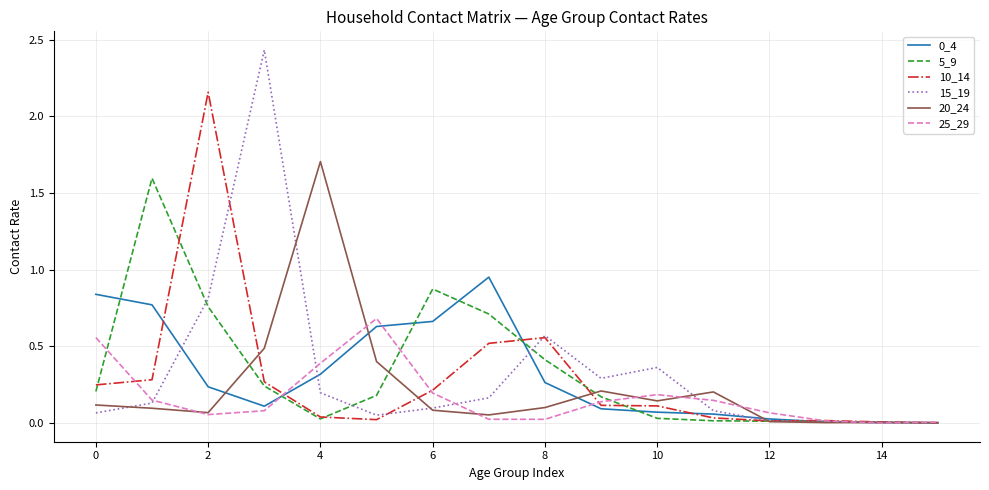

Which series has the widest spread of values?

15_19